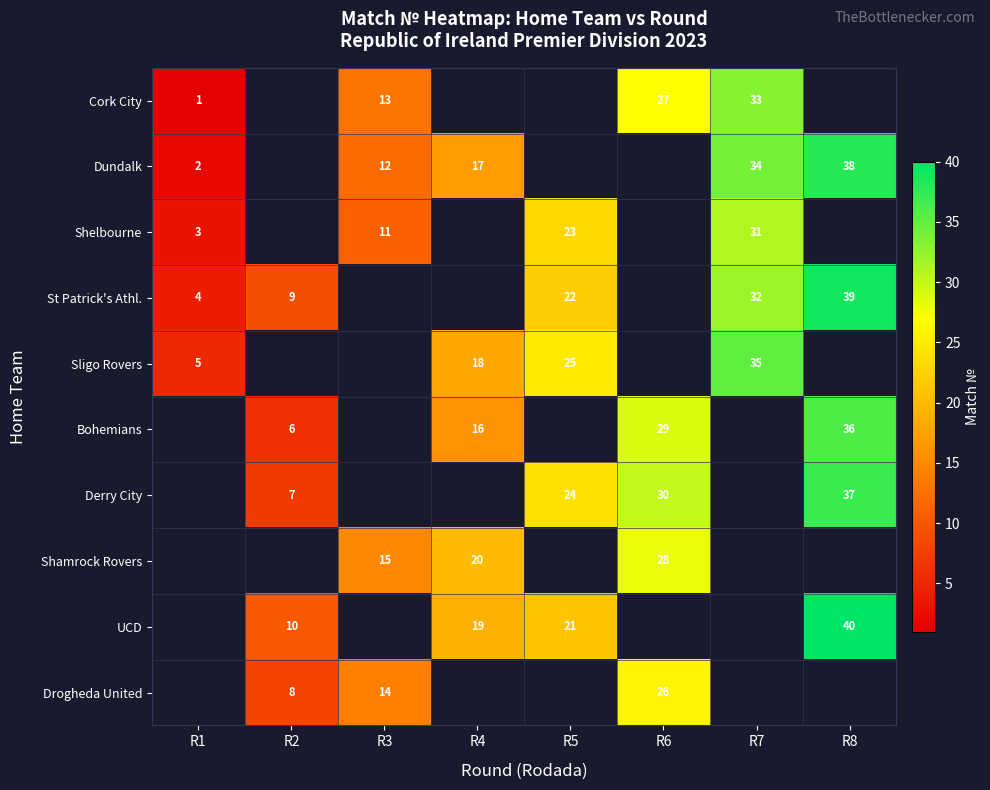

The value of UCD at R4 is 19. True or false?

True